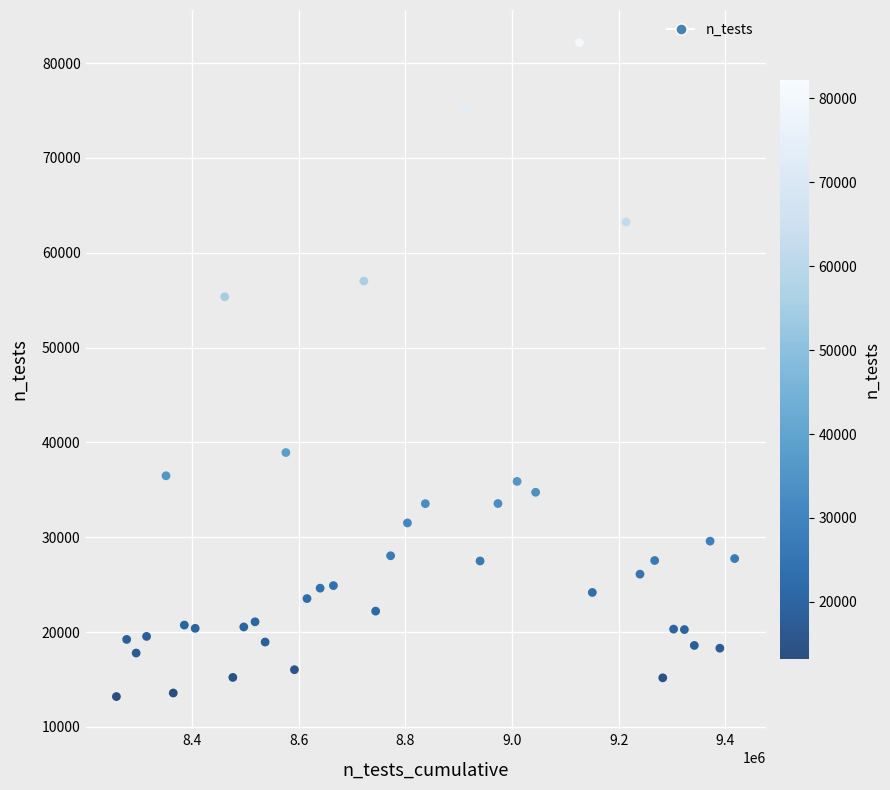

What Y value in the scatter plot is closest to 47670?

55356